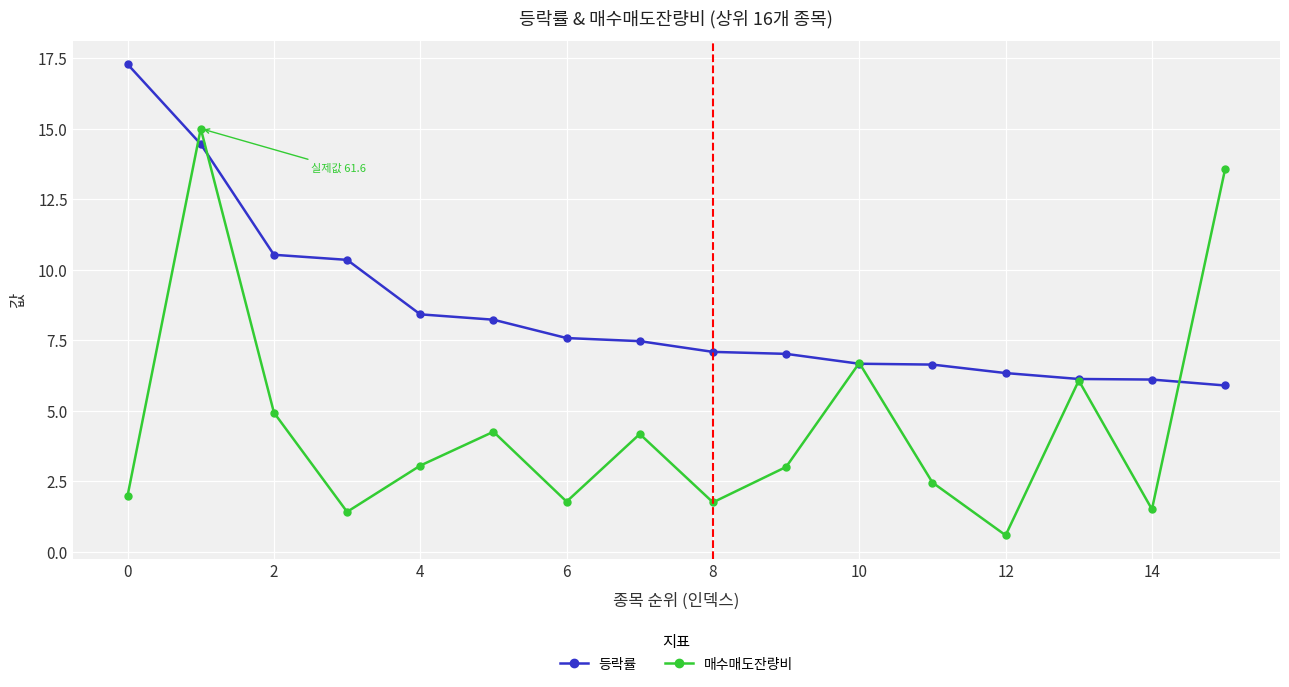

Which series has the largest range (max minus min)?

매수매도잔량비